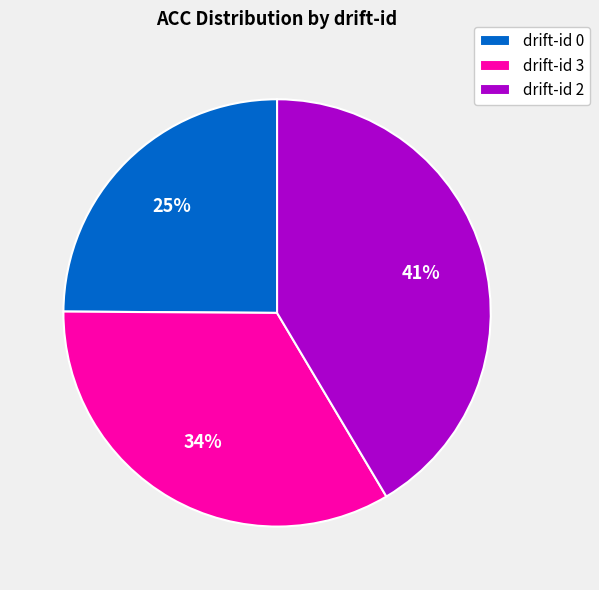

How many segments does this pie chart have?

3